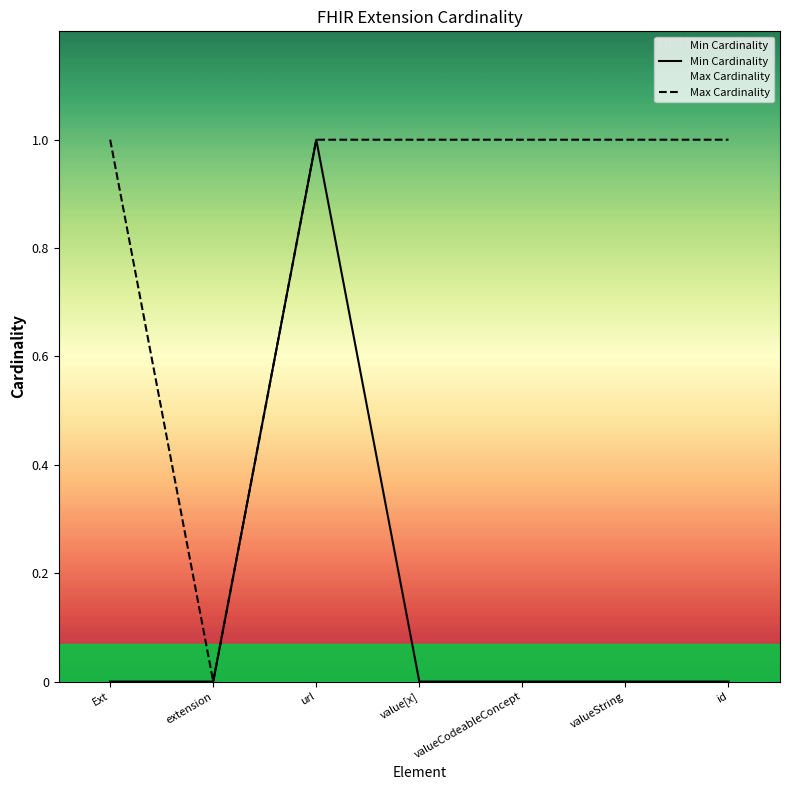

What is the label of the 5th point from the left?

valueCodeableConcept